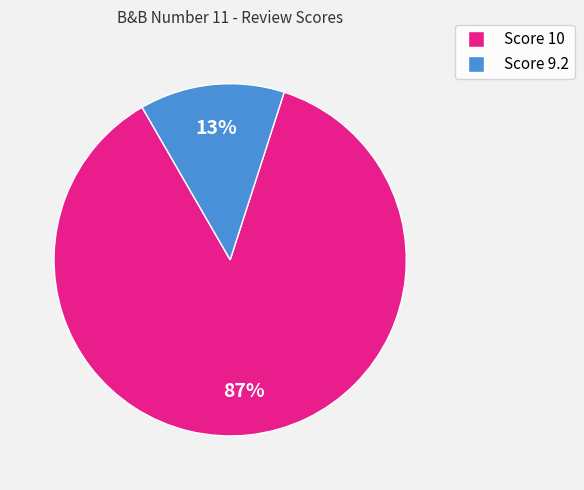

Is the sum of Score 10 and Score 9.2 greater than half?

Yes